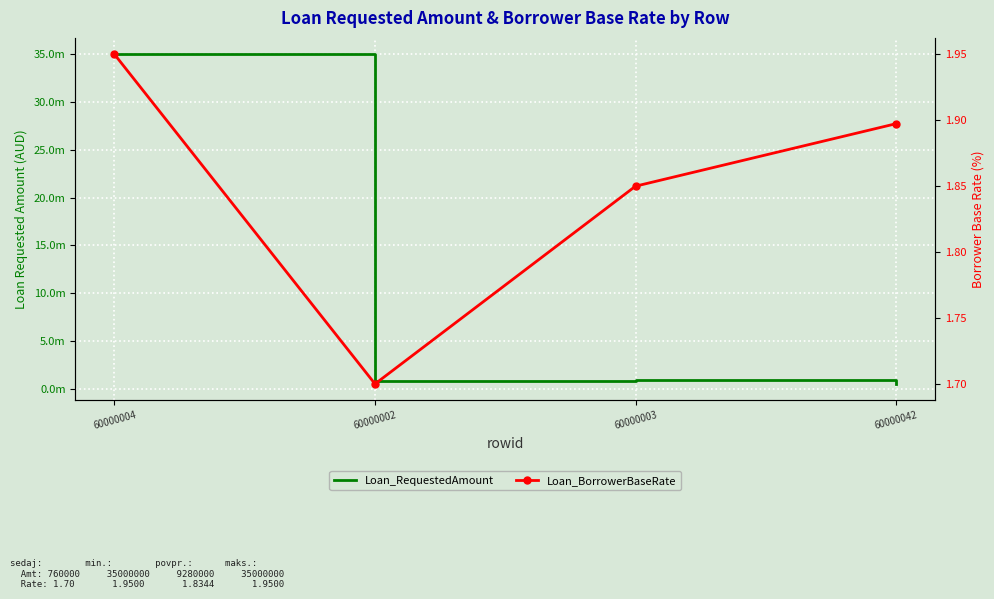

Which series changed the most between 60000002 and 60000003?

Loan_RequestedAmount